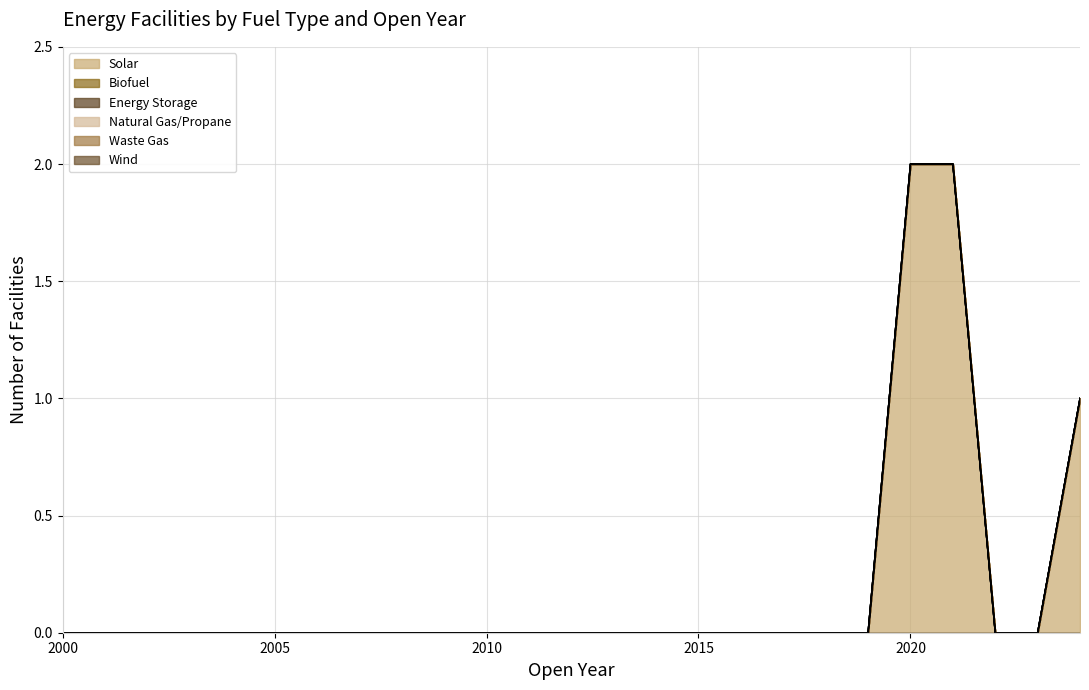

At how many categories does at least one series exceed 0?

3